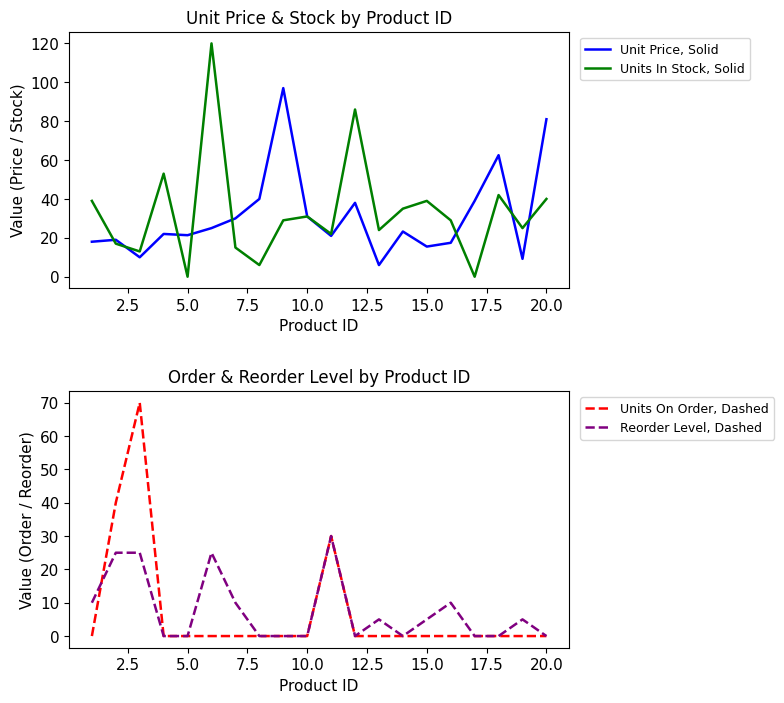

True or false: Units In Stock, Solid has a value of -44.1 at 5.0.

False